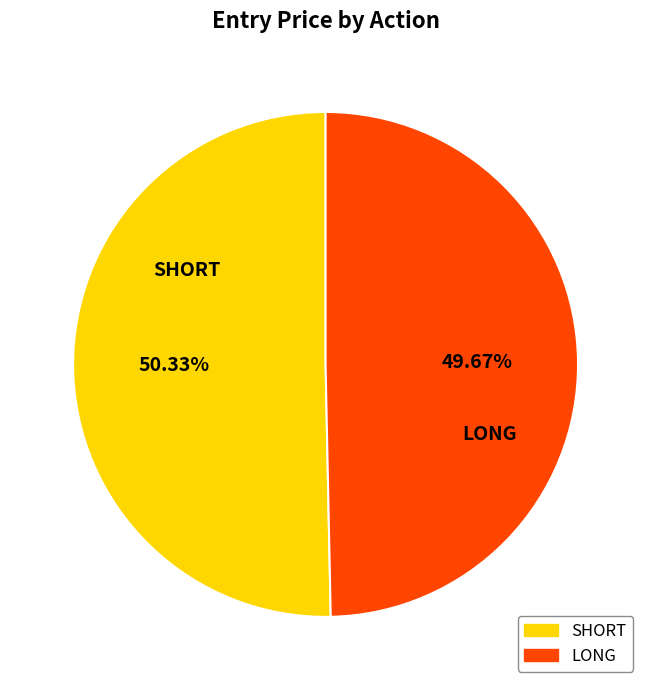

How many slices are in this pie chart?

2